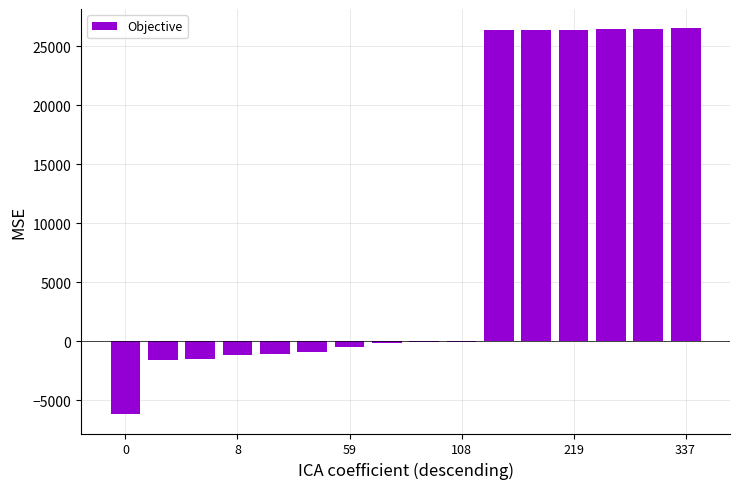

What is the sum of all values?

145456.2